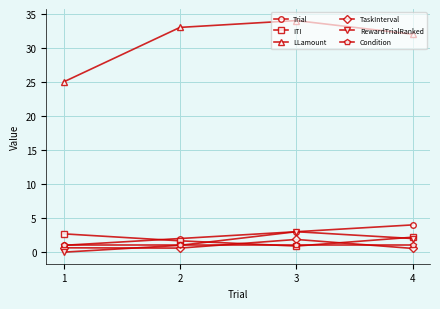

What is the value of the LLamount point at the 1st from the left?

25.0